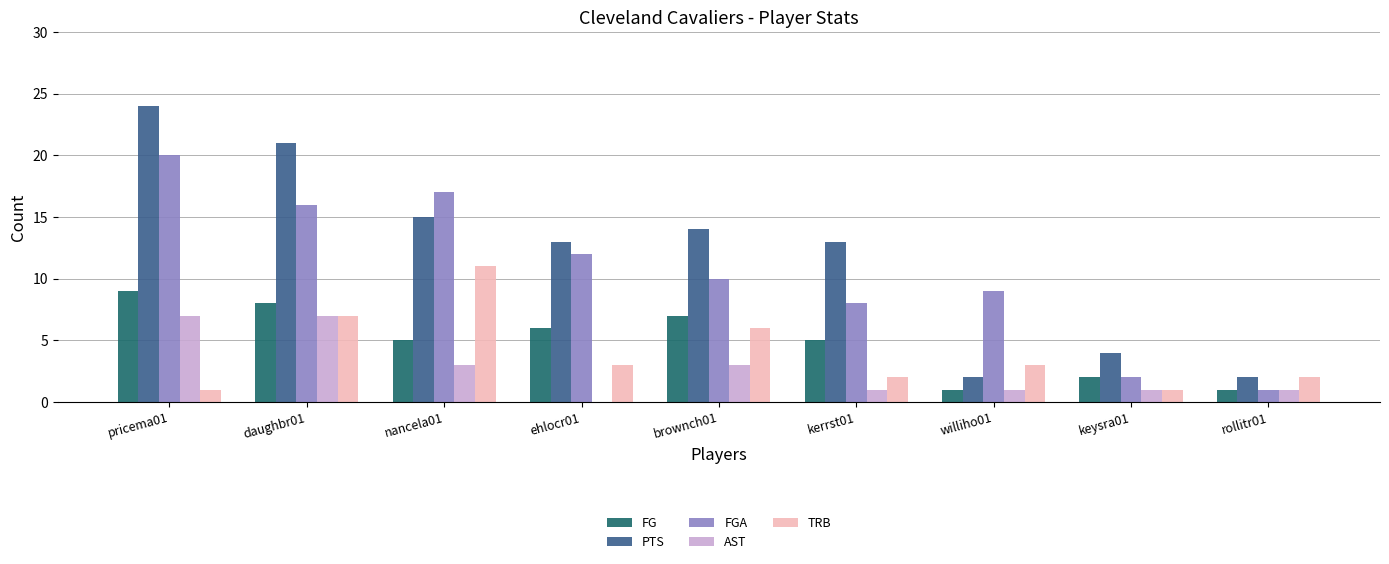

Are the bars horizontal?

No